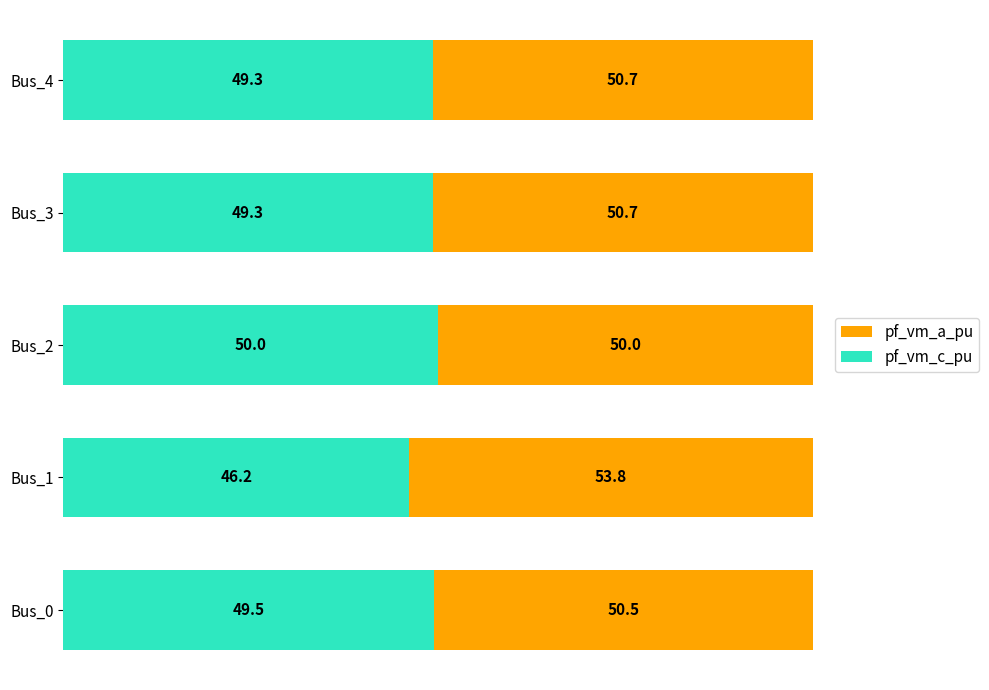

True or false: pf_vm_c_pu has a value of 50.0 at Bus_2.

True